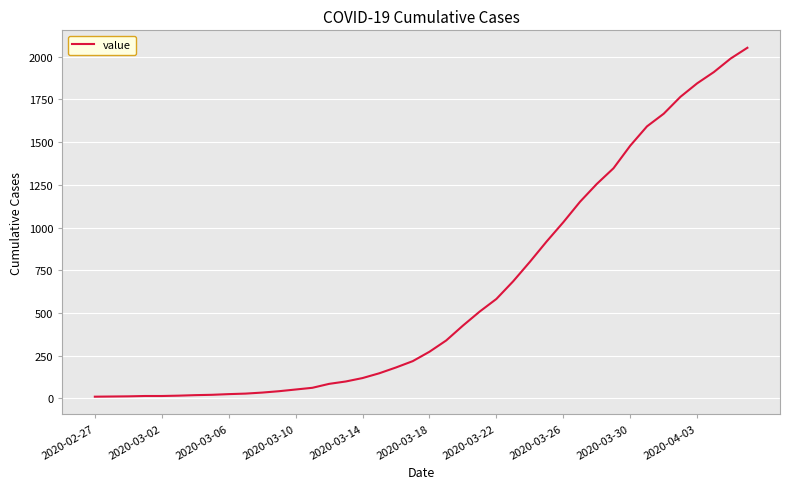

What is the greatest value displayed?

2052